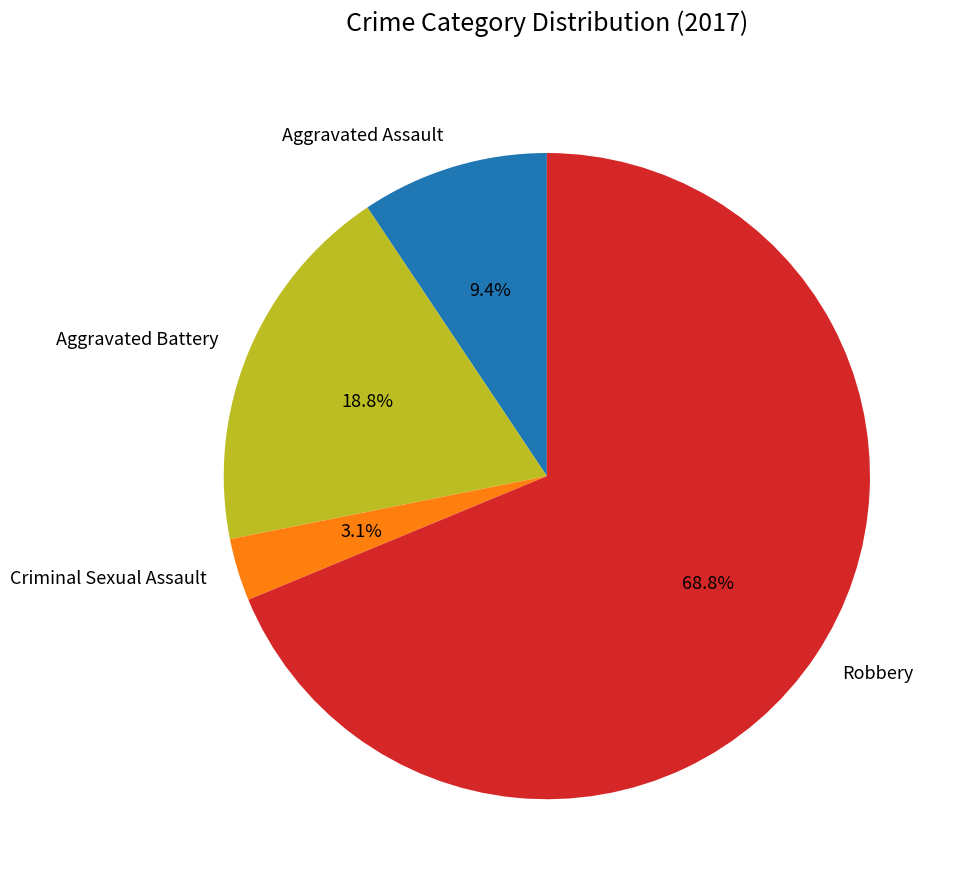

Is it true that Robbery is 62% of the pie?

False